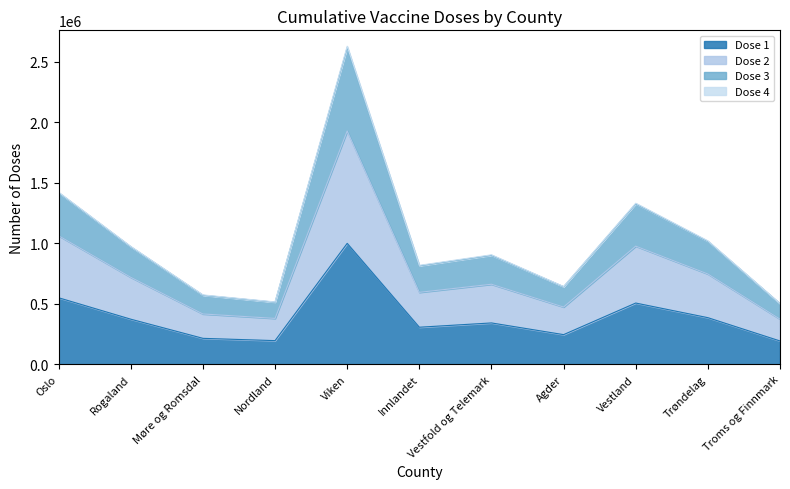

Where is Dose 3 nearest to the value 1564939?

Oslo